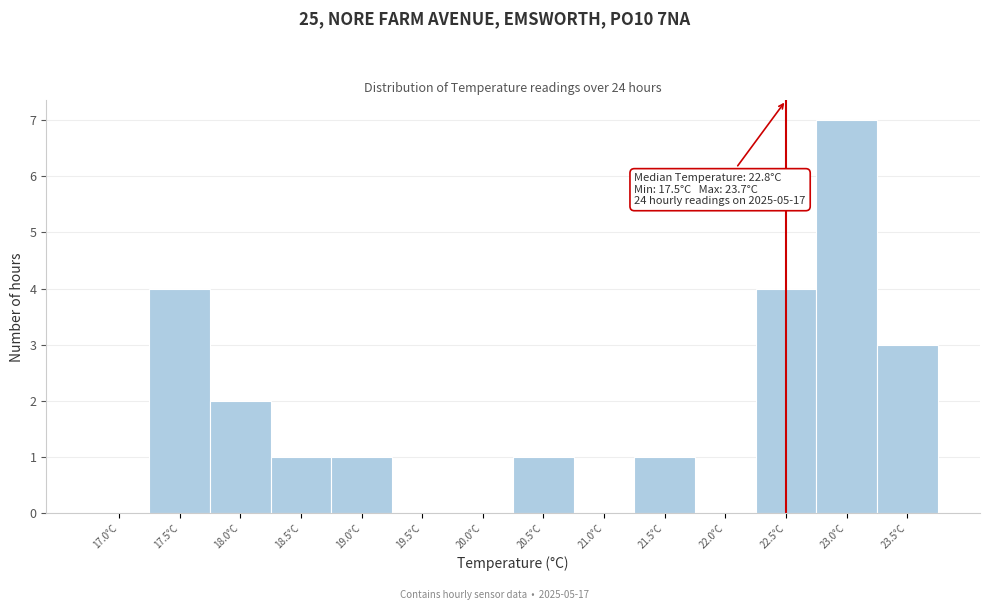

Reading left to right, what are all the values shown in this chart?

17.0°C=0	17.5°C=4	18.0°C=2	18.5°C=1	19.0°C=1	19.5°C=0	20.0°C=0	20.5°C=1	21.0°C=0	21.5°C=1	22.0°C=0	22.5°C=4	23.0°C=7	23.5°C=3